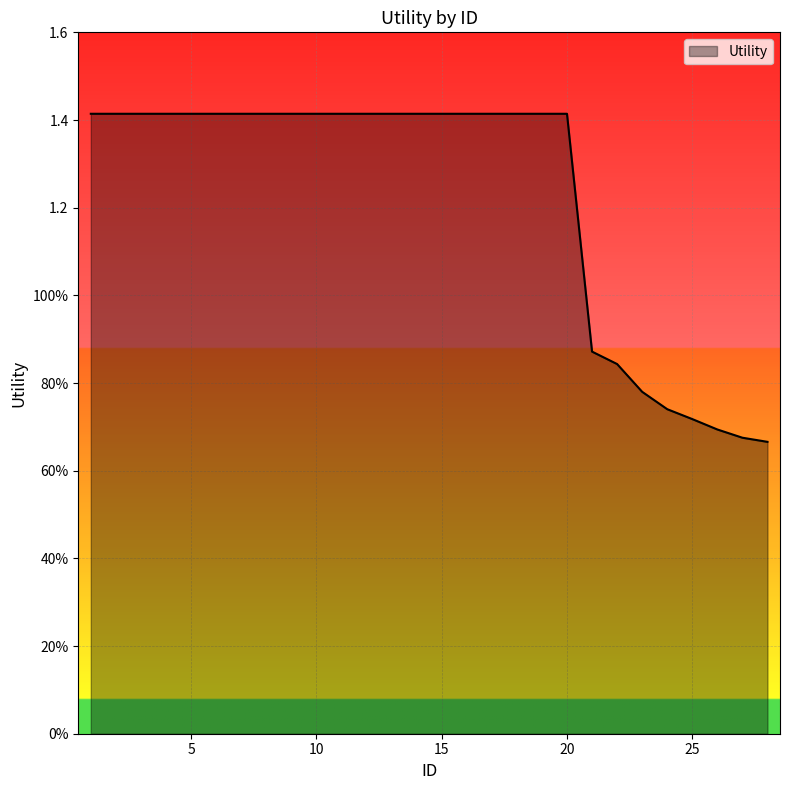

Is this an area chart (filled region under the line)?

Yes